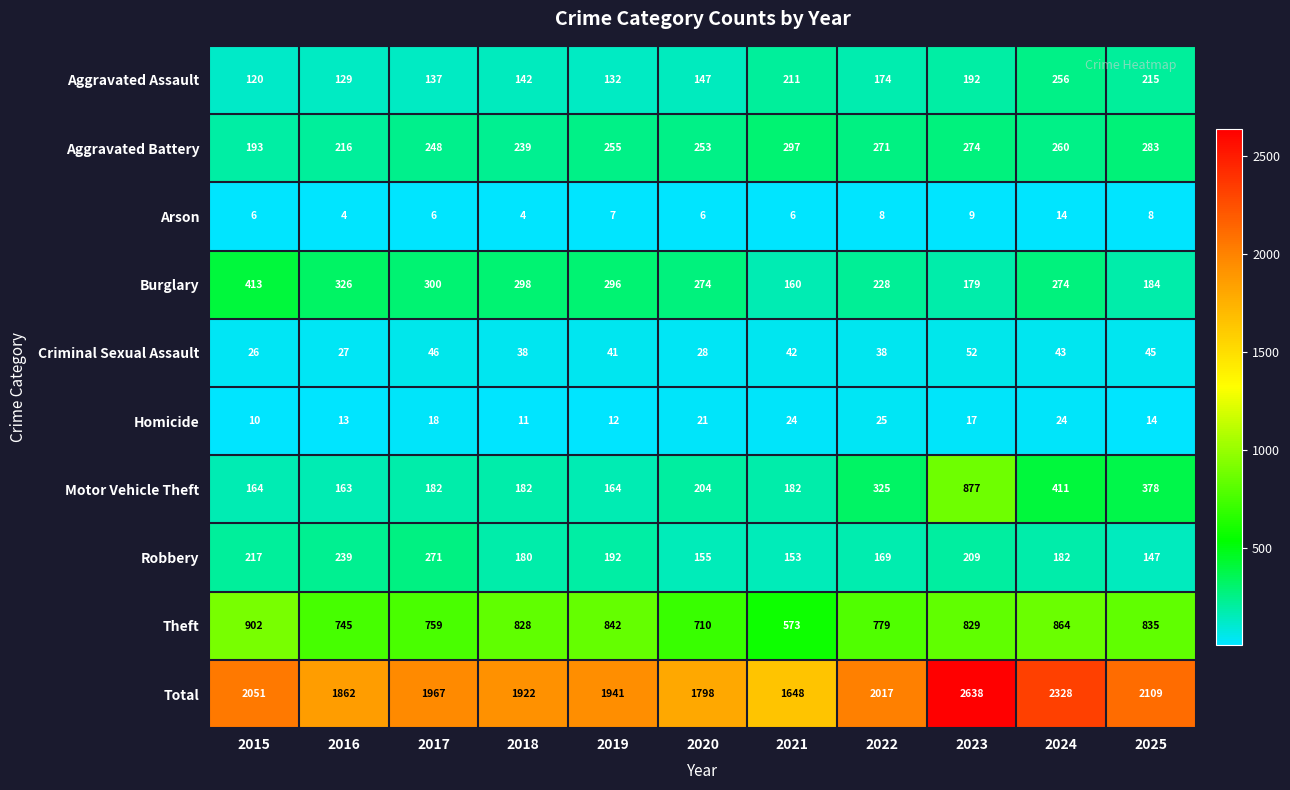

At which label does Criminal Sexual Assault first exceed 41?

2017